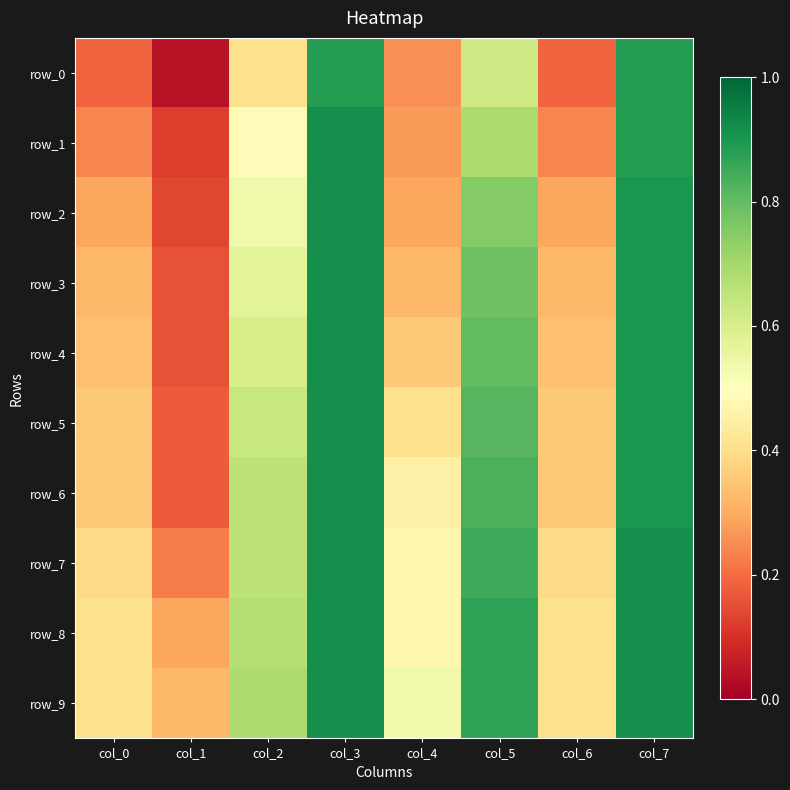

What is the difference between the row_7 values at col_4 and col_1?

0.2